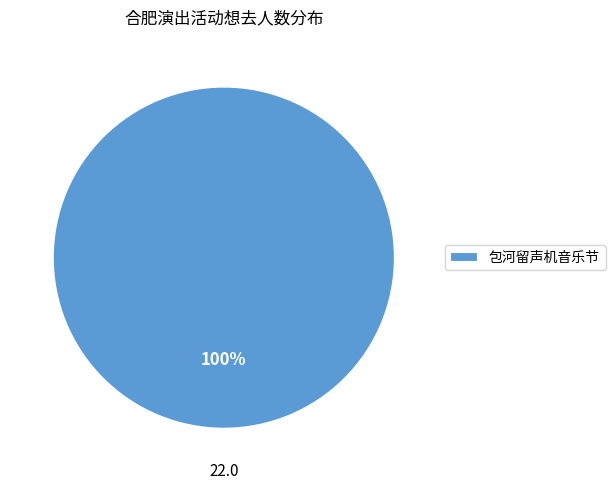

Does 包河留声机音乐节 account for over 50% of the chart?

Yes